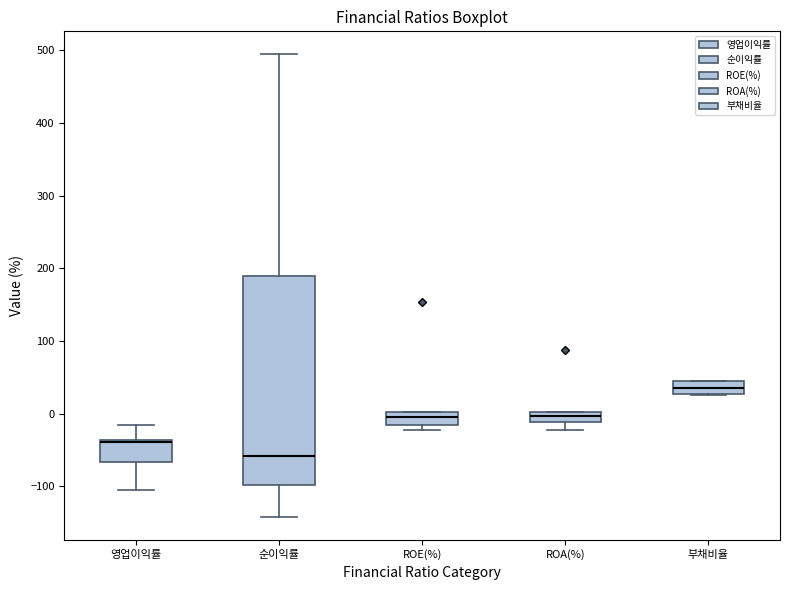

Which box has the lowest median line?

순이익률